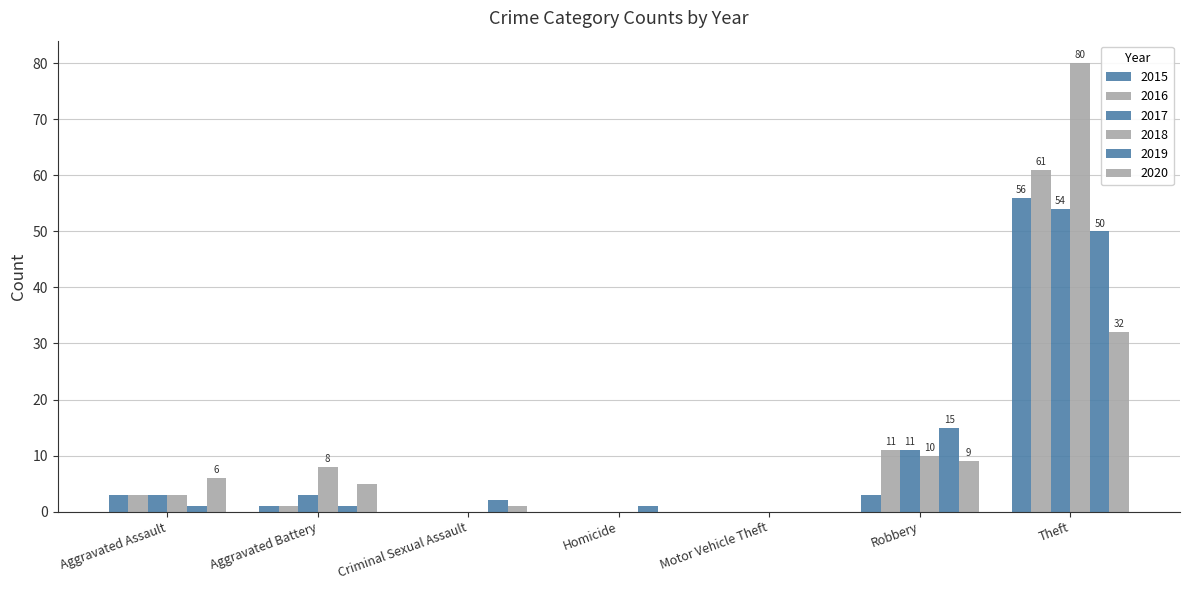

How many categories are shown in the chart?

7